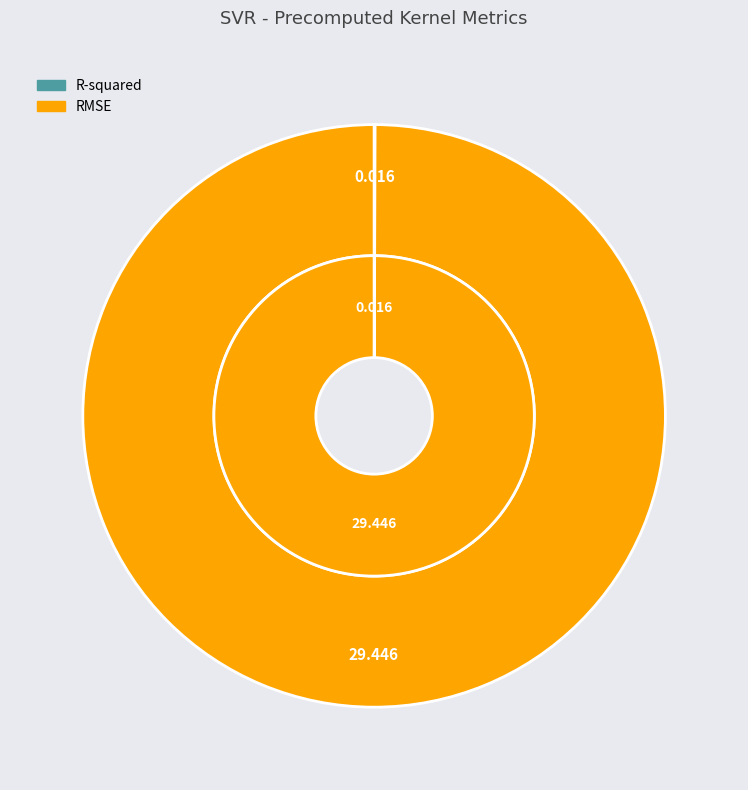

Is there a majority slice in this chart?

Yes